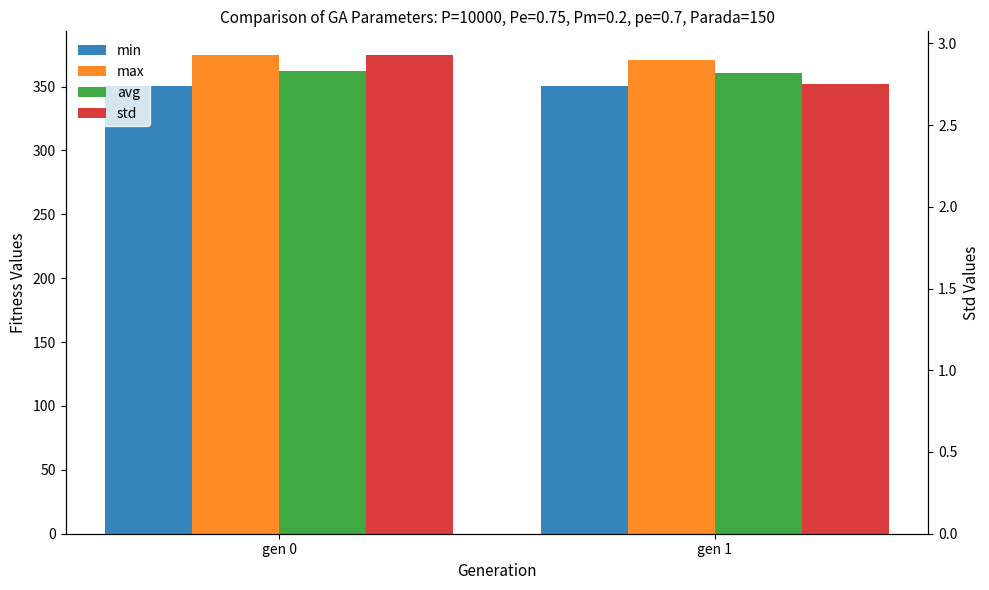

List the labels in order of min value, smallest first.

gen 0, gen 1